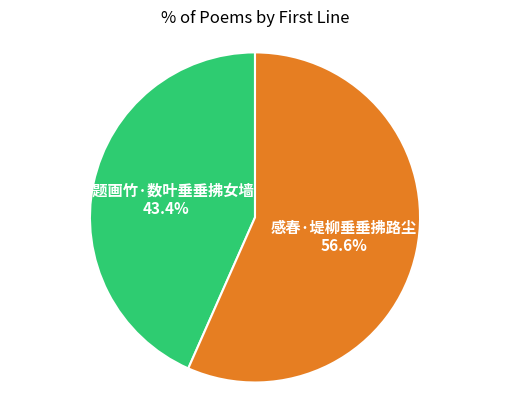

To the nearest percent, what percentage of the pie is 自题画竹·数叶垂垂拂女墙?

43%